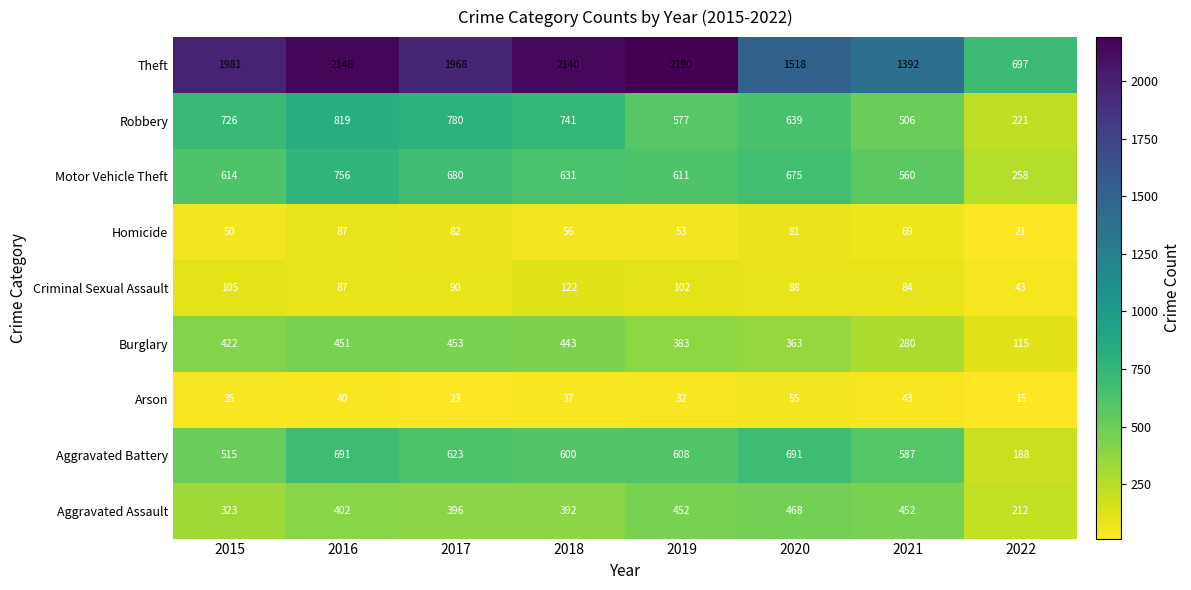

At how many categories does at least one series exceed 1332?

7